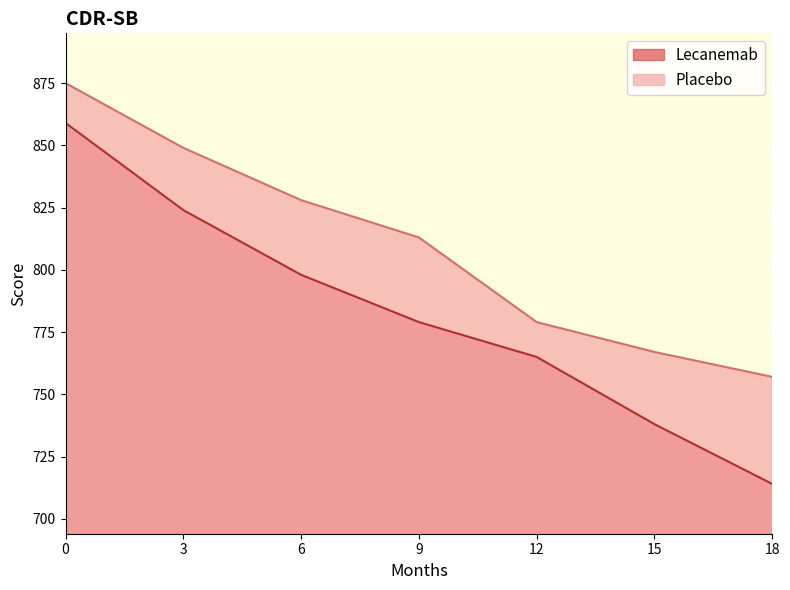

How many lines are shown in the chart?

2